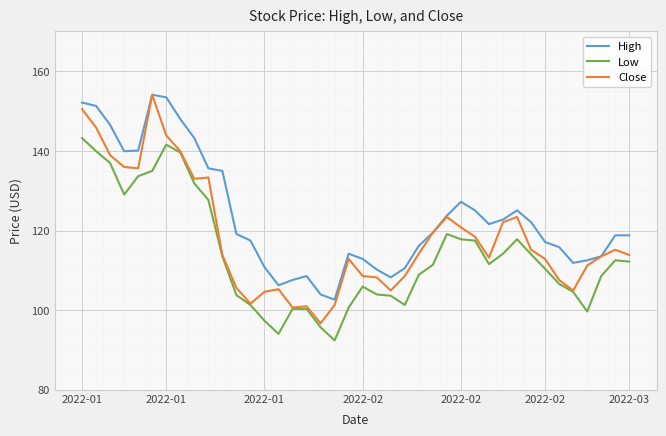

What is the highest value of the High series?

154.1